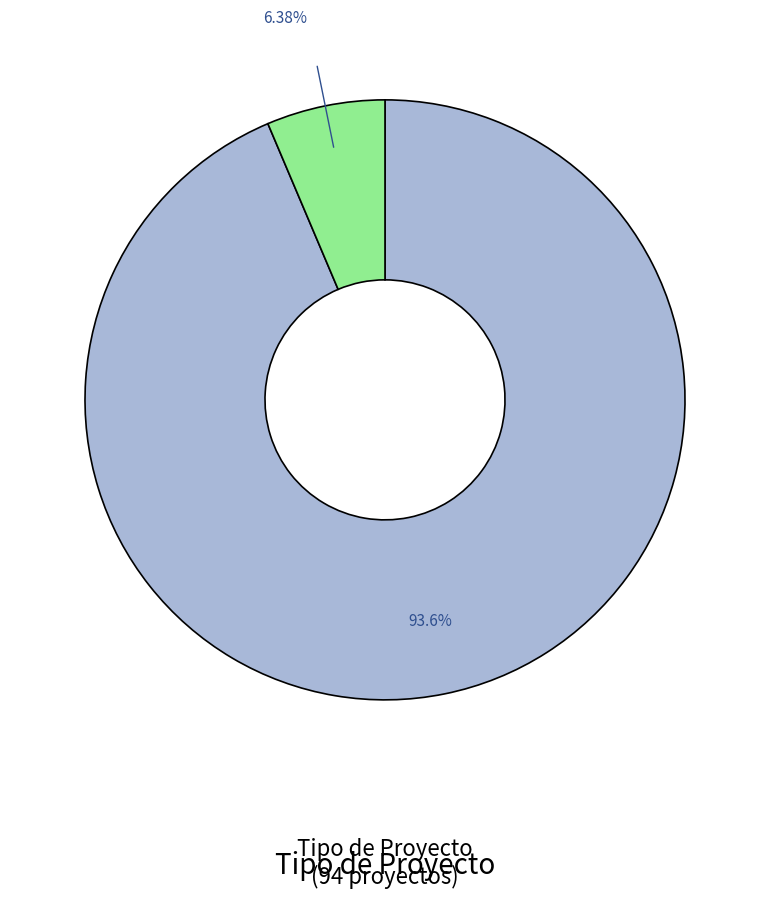

Is there any slice that represents more than half of the pie?

Yes